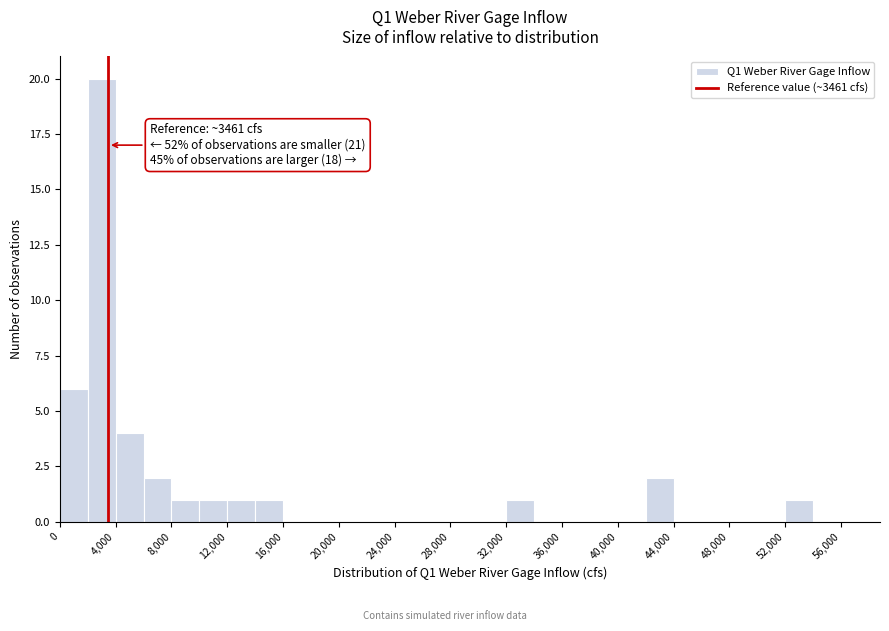

Which range on the x-axis has the tallest bar?

2000 to 4000